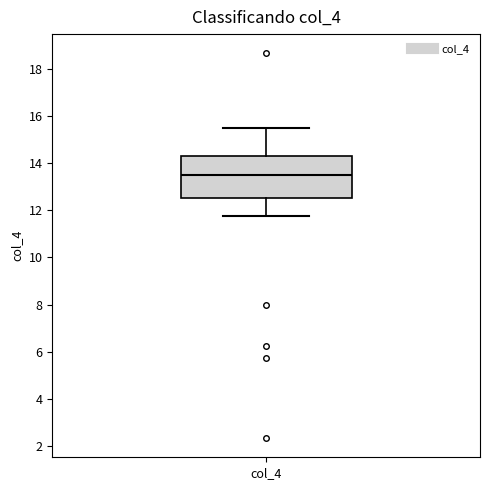

Read this box plot against the y-axis: the position of the median line, the range covered by the box, and the ends of both whiskers. The values are not printed on the chart, so give them approximately, as read against the axis.

median 13.6, box 12.6 to 14.2, whiskers 11.8 to 15.6